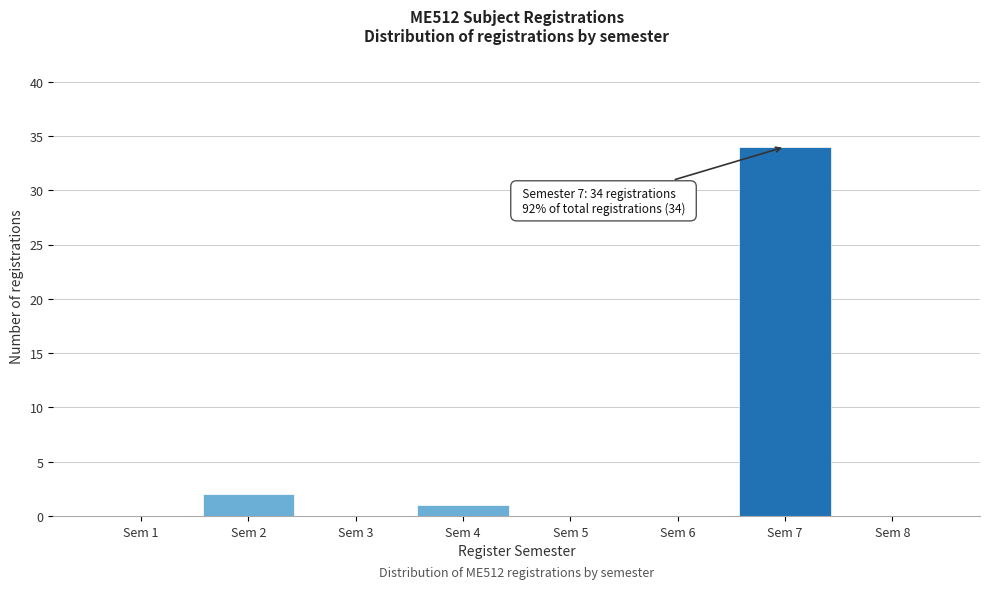

Reading left to right, what are all the values shown in this chart?

Sem 1=0	Sem 2=2	Sem 3=0	Sem 4=1	Sem 5=0	Sem 6=0	Sem 7=34	Sem 8=0